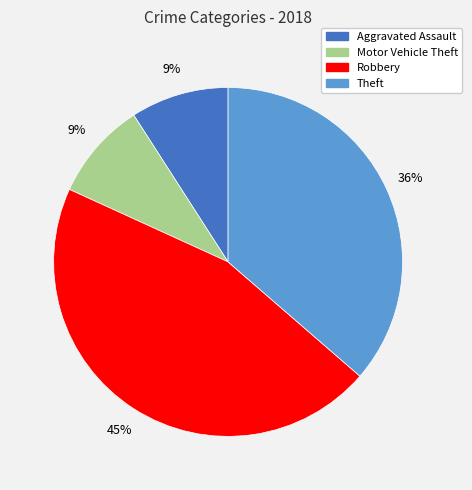

To the nearest percent, what percentage of the pie is Motor Vehicle Theft?

9%